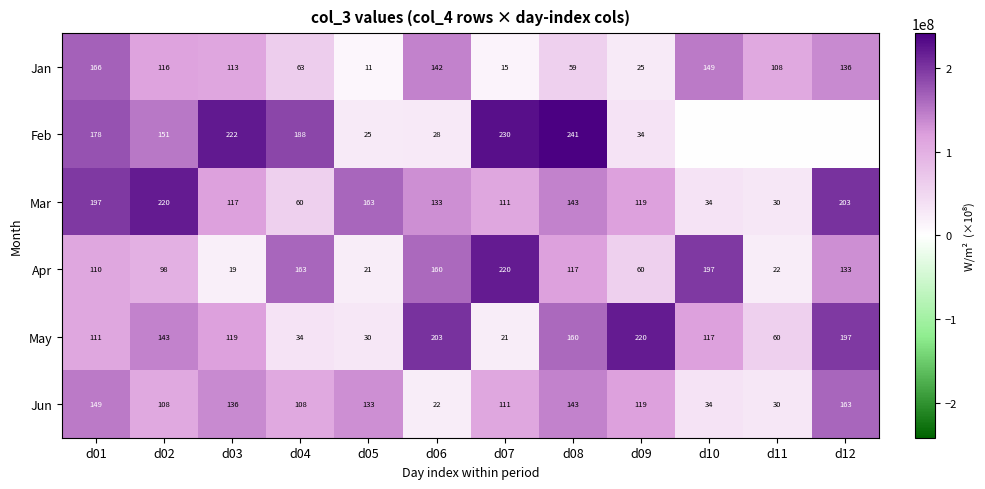

Which series changed the most between d01 and d06?

Feb